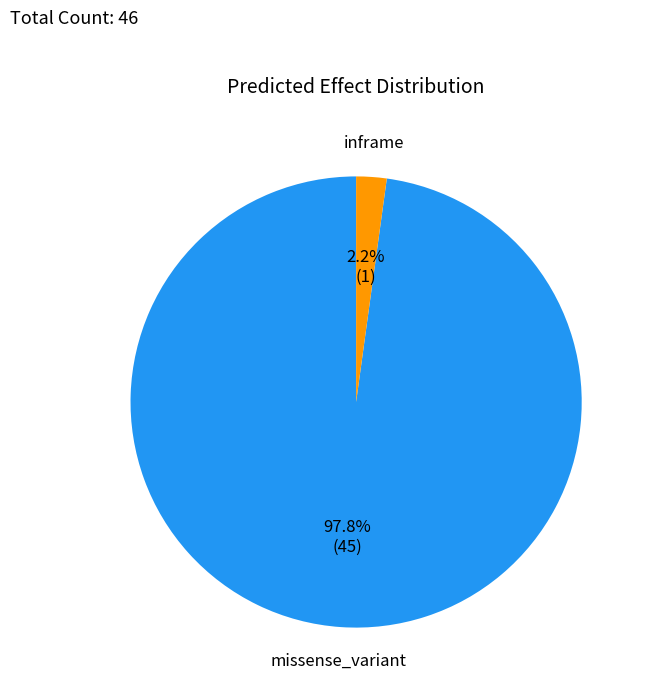

Is there any slice that represents more than half of the pie?

Yes